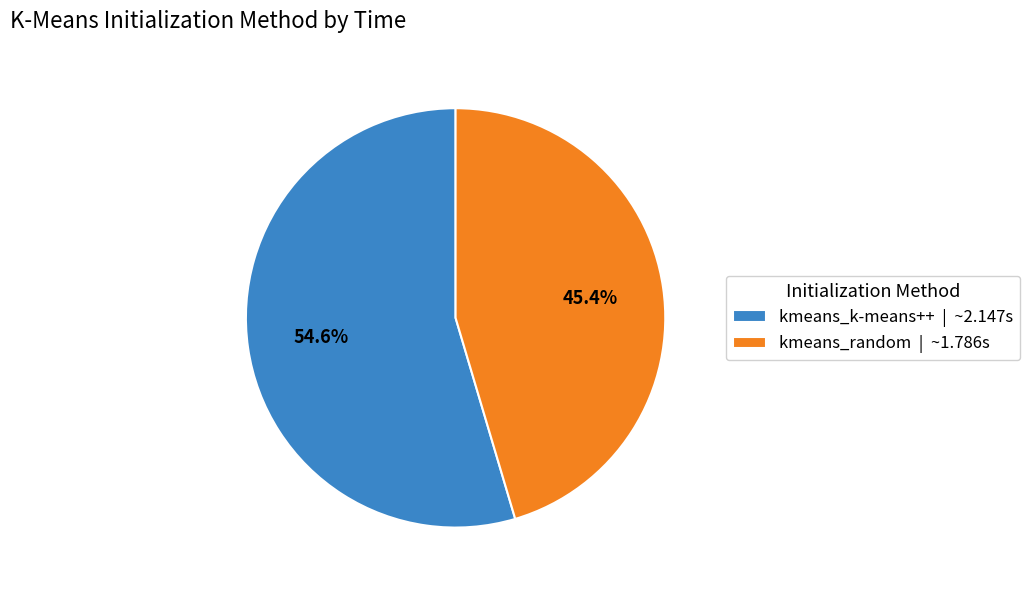

What is the total percentage of kmeans_random and kmeans_k-means++?

100.0%